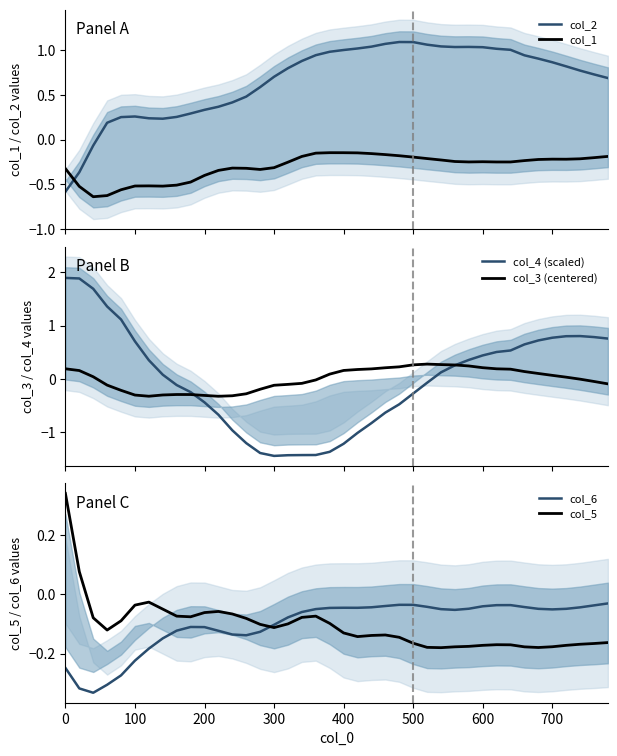

After their last crossing, which series has the higher values: col_2 or col_1?

col_2